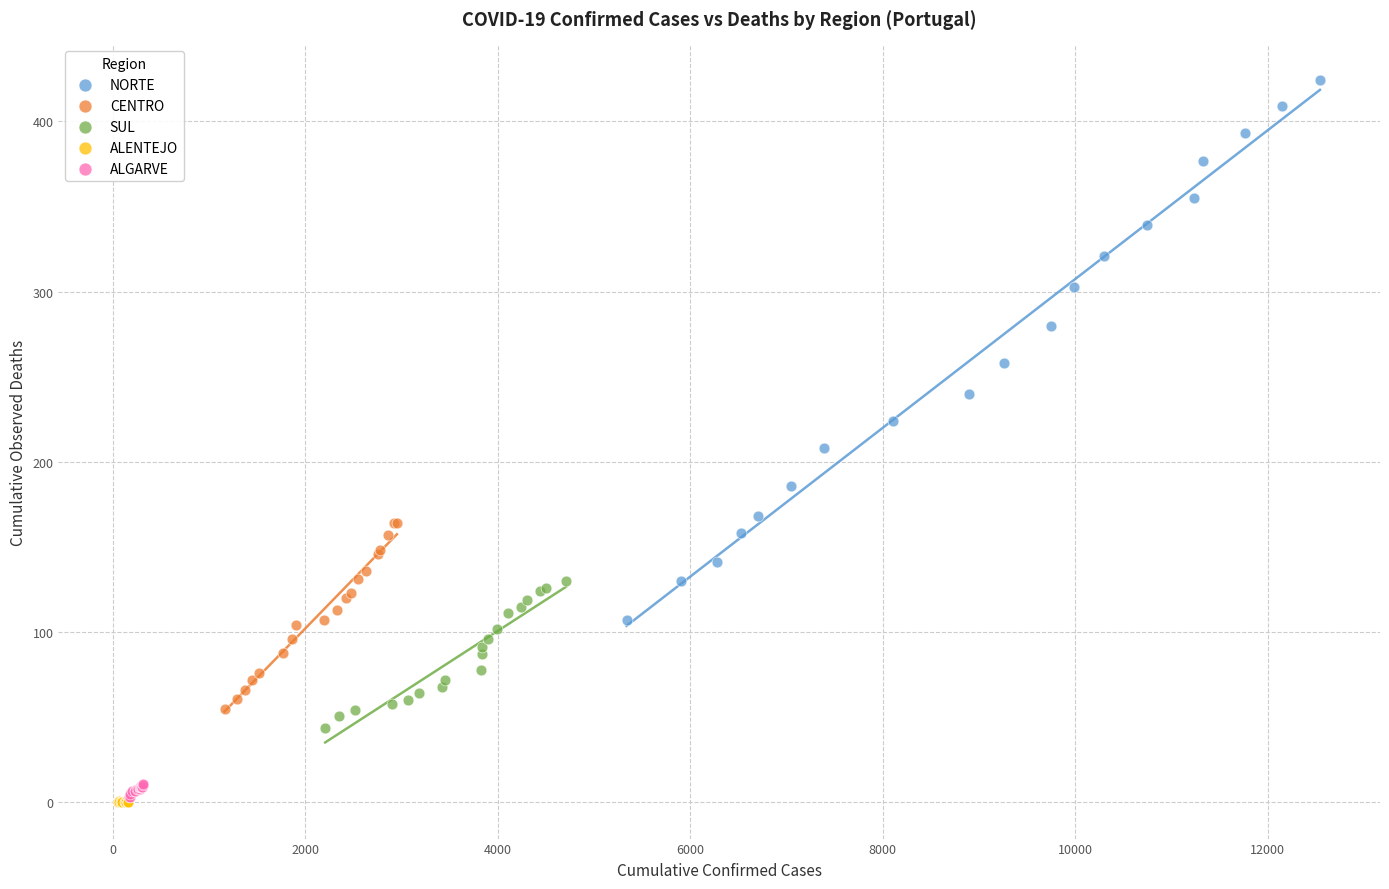

Which series reaches the maximum Y coordinate?

NORTE